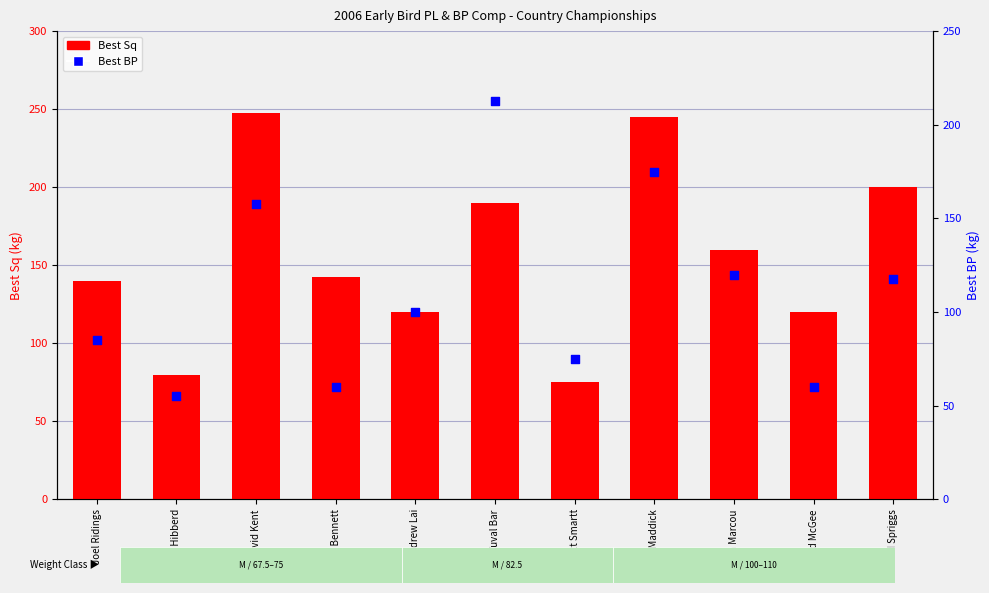

What is the total value across all series at Sam Hibberd?

135.0